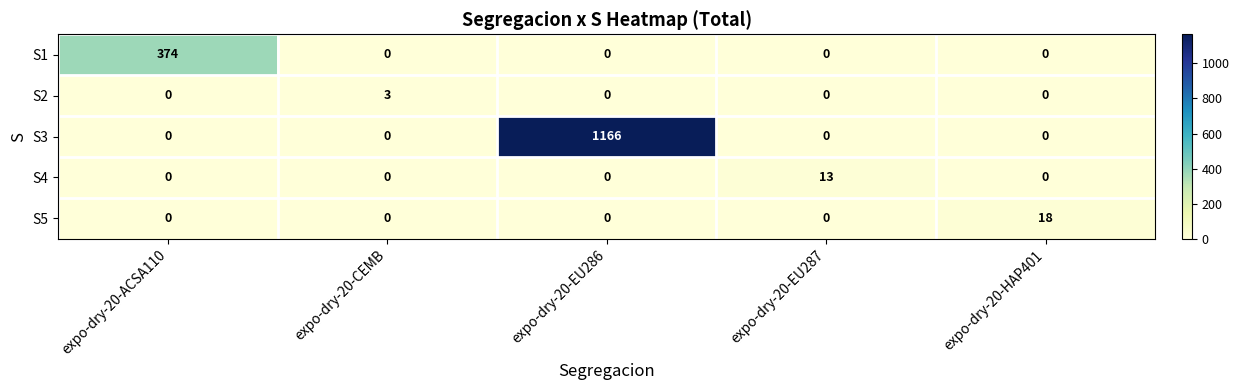

How many distinct data groups are displayed?

5